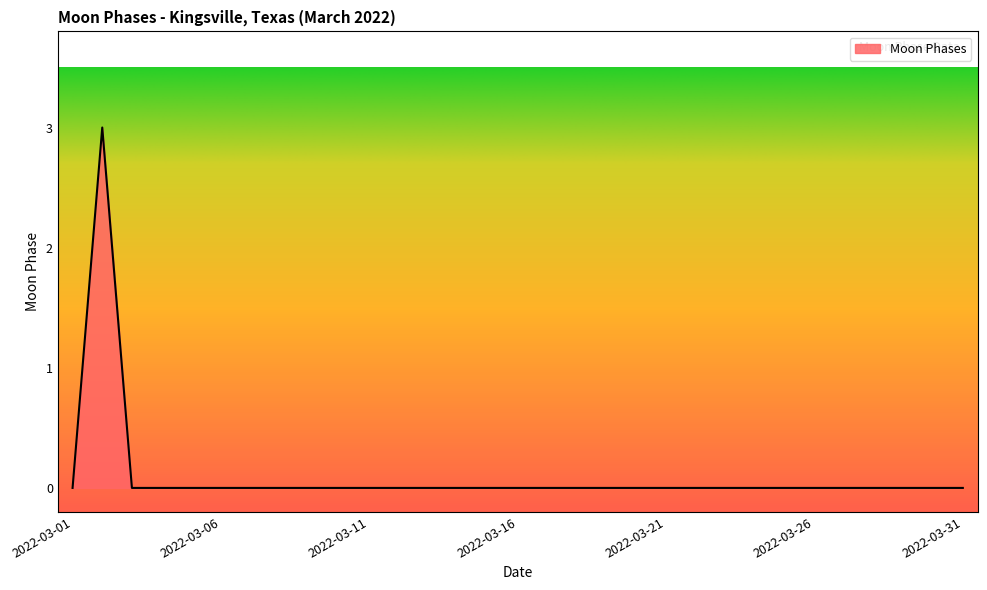

What is the difference between the maximum and minimum values?

3